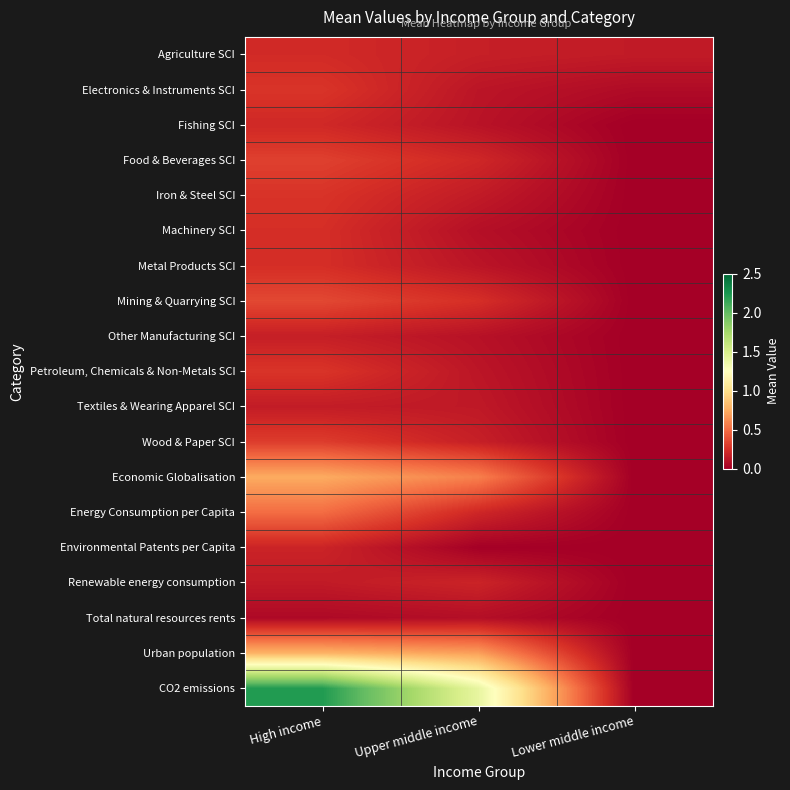

Between Upper middle income and Lower middle income, which series saw the biggest shift?

CO2 emissions